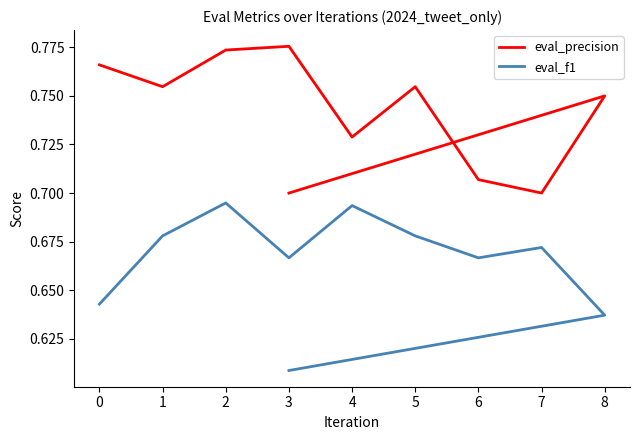

What is the sum of all eval_precision values?

7.4